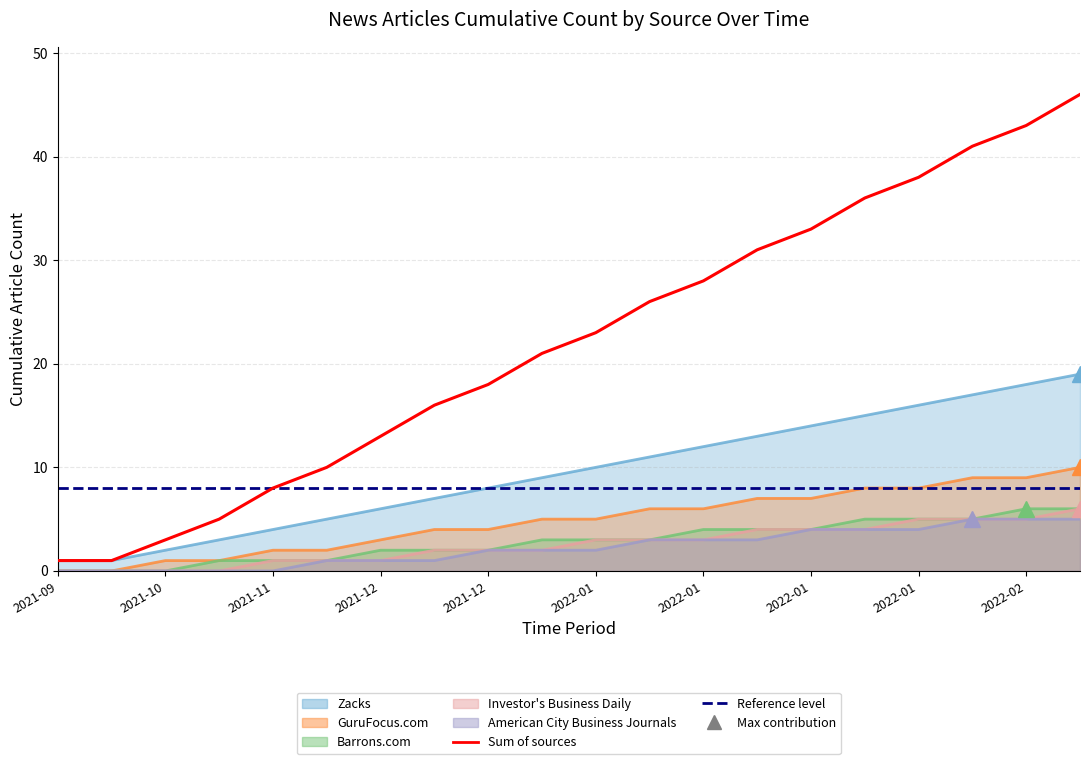

How many positive values does the GuruFocus.com series have?

18